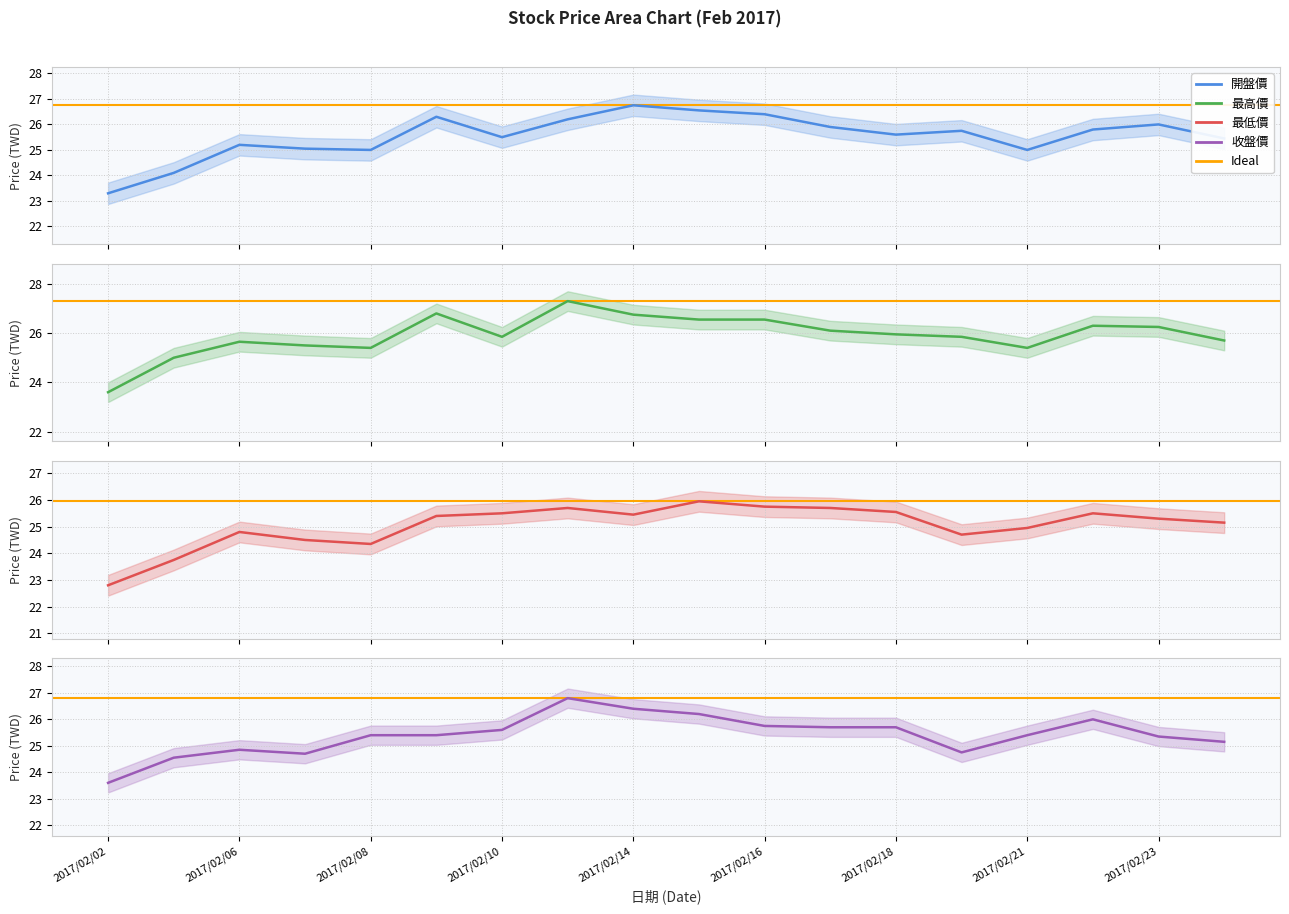

What is the difference between the 最高價 values at 2017/02/02 and 2017/02/17?

2.5